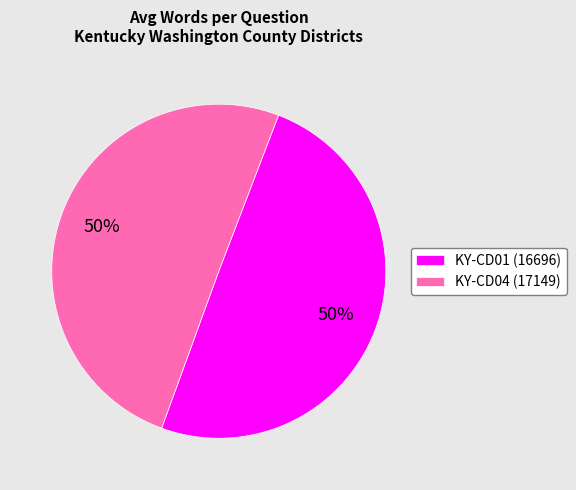

Approximately how many times larger is the value at KY-CD01 (16696) compared to KY-CD04 (17149)?

1.0